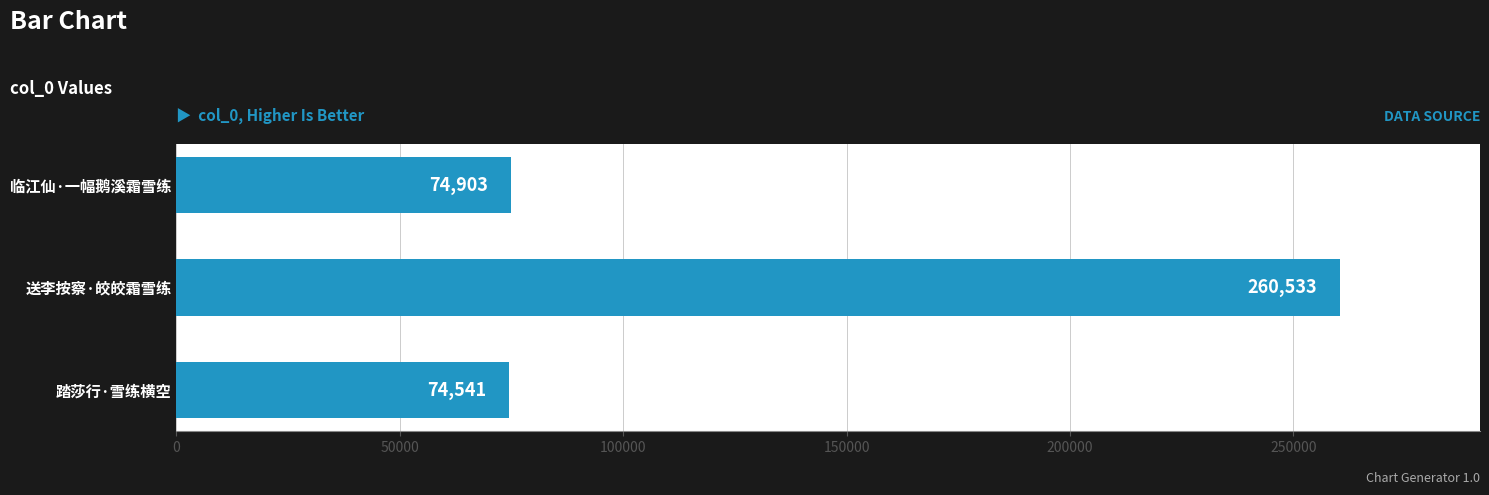

Is it true that the value at 踏莎行·雪练横空 is 74541?

True